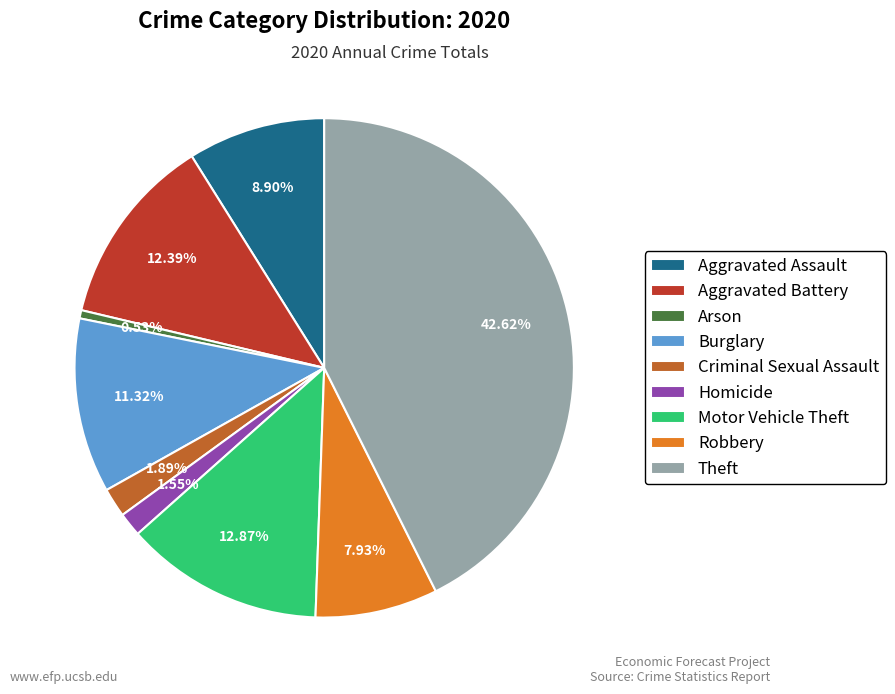

Which slice is the smallest?

Arson